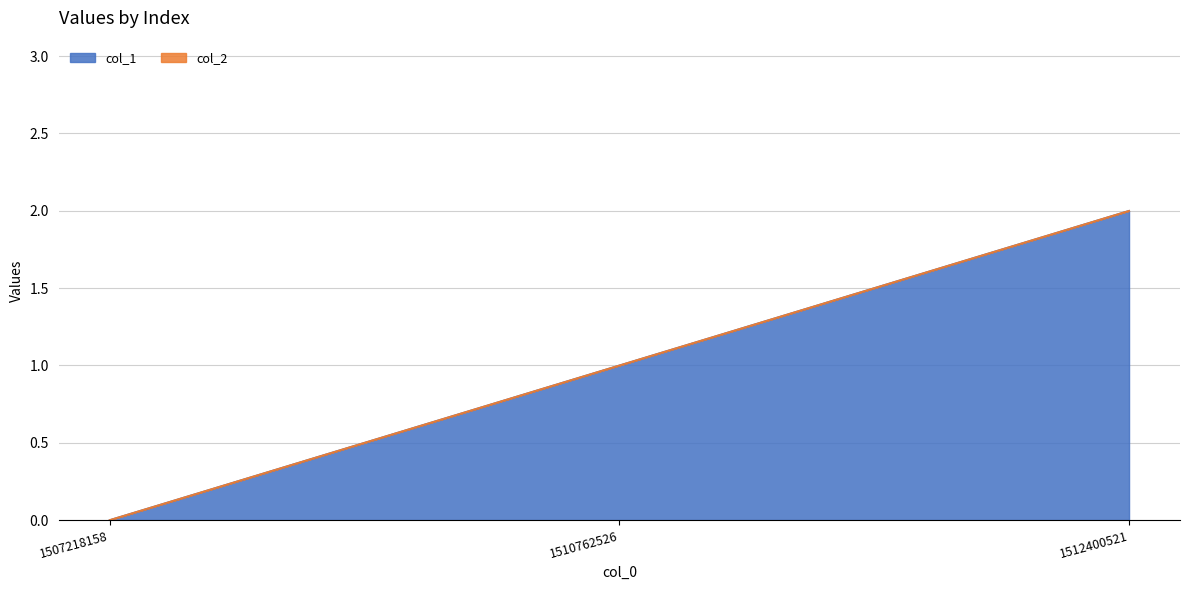

Reading left to right, list all the values displayed in this chart.

1507218158=0	1510762526=1	1512400521=2